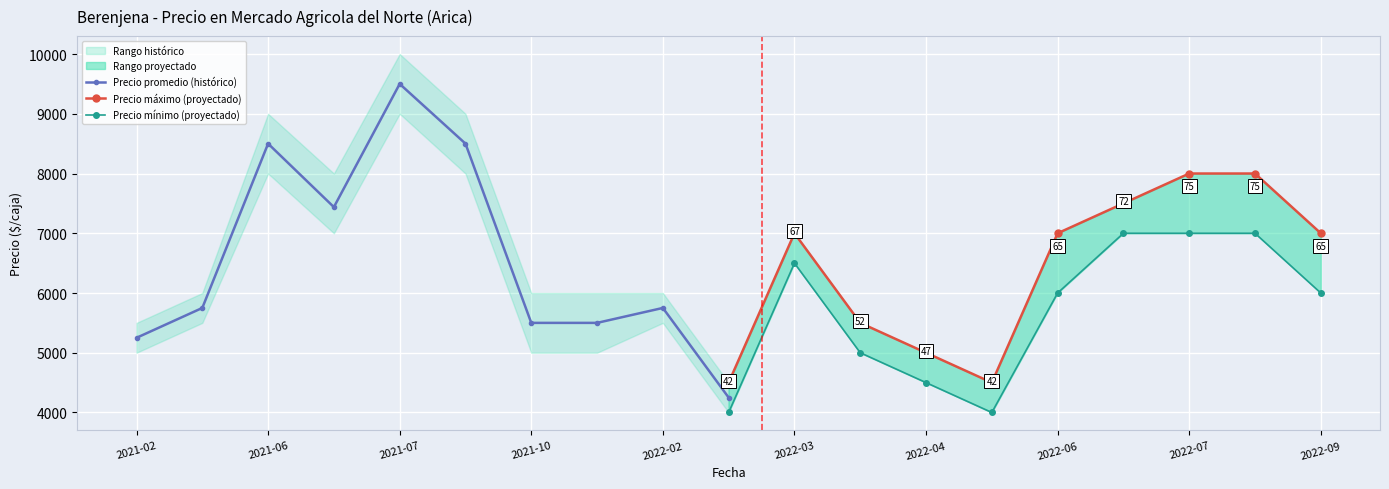

After their last crossing, which series has the higher values: Precio máximo (proyectado) or Precio promedio (histórico)?

Precio máximo (proyectado)